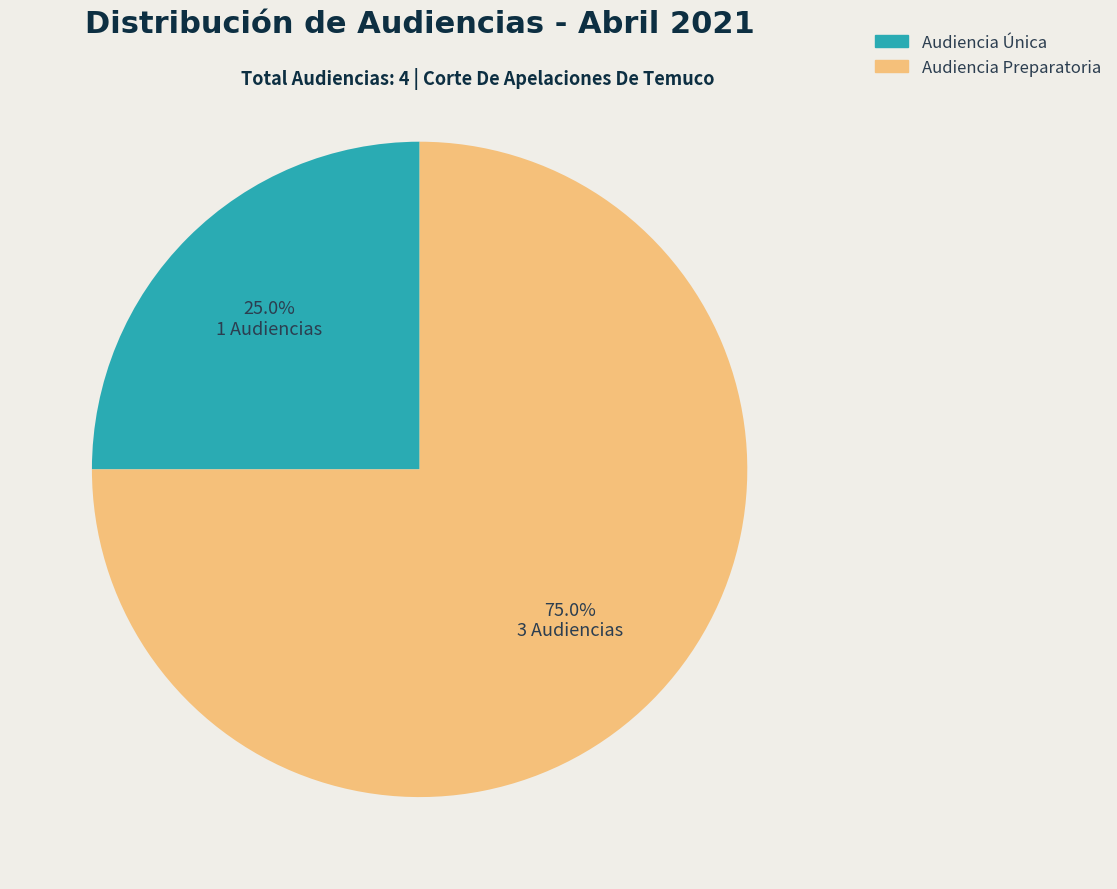

Count the number of slices in the pie.

2